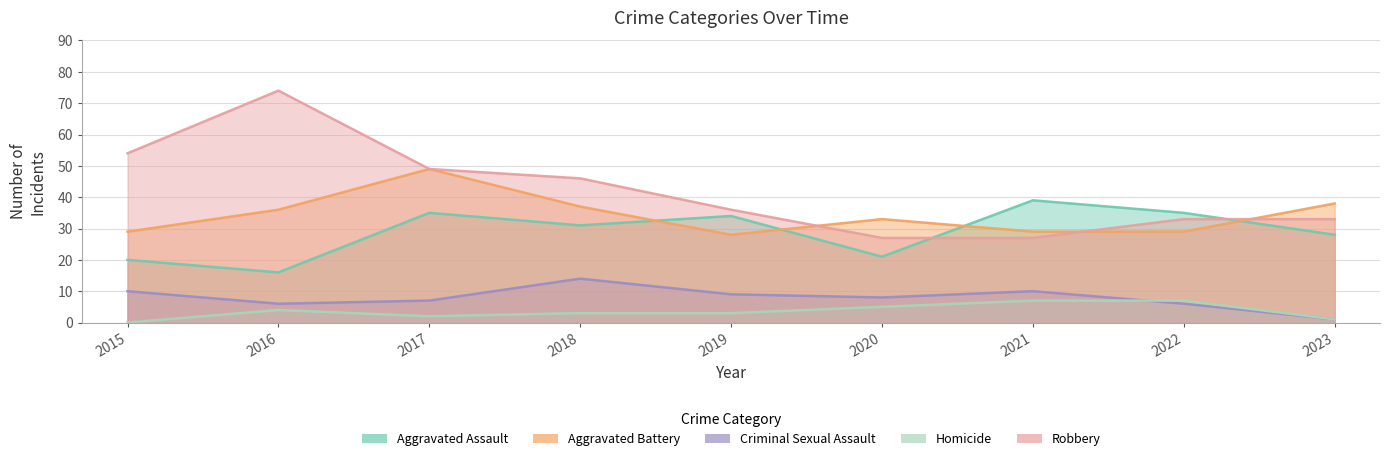

Is it true that Aggravated Battery equals 36 at 2016?

True